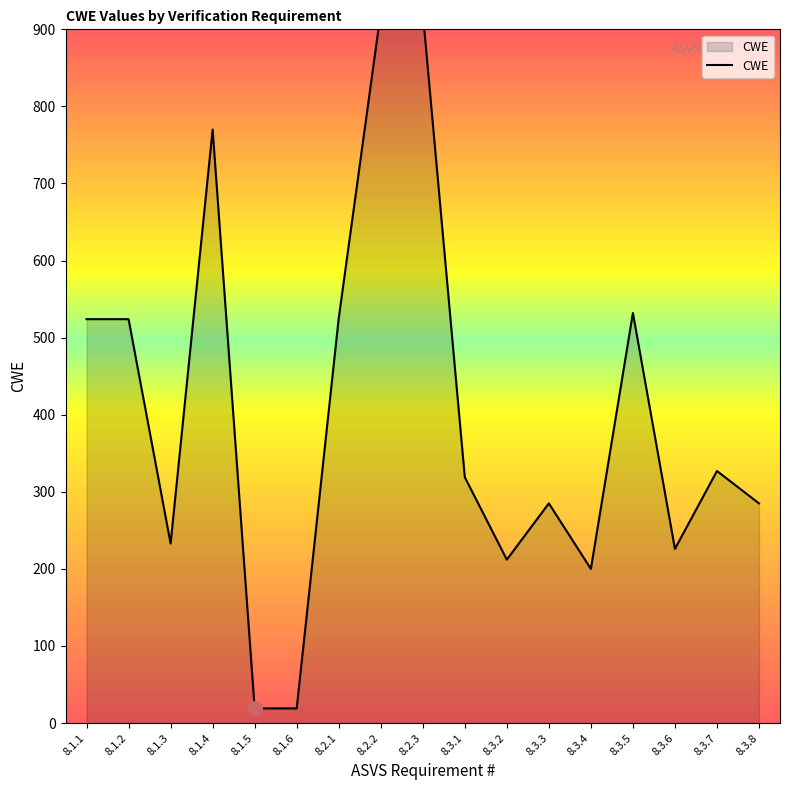

Is it true that the value at 8.3.1 is 319?

True